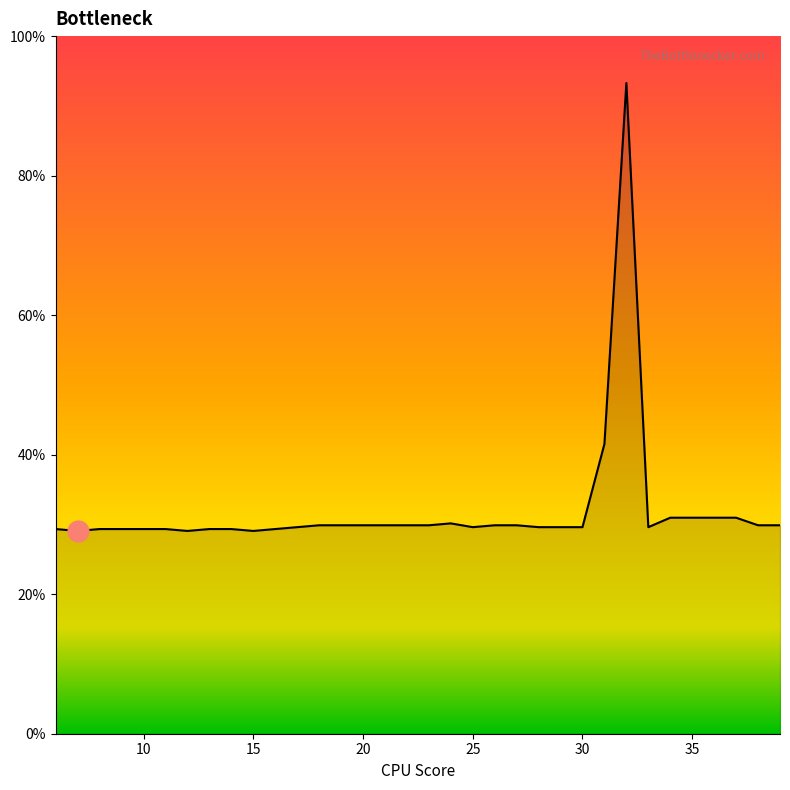

How many categories are shown in the chart?

34